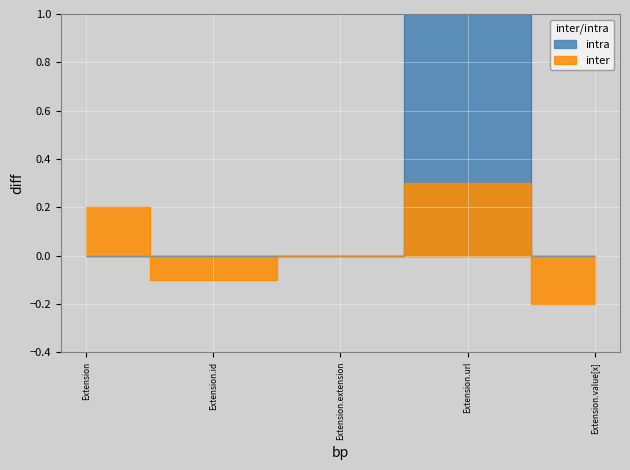

Which has a higher value, Extension or Extension.id?

Extension